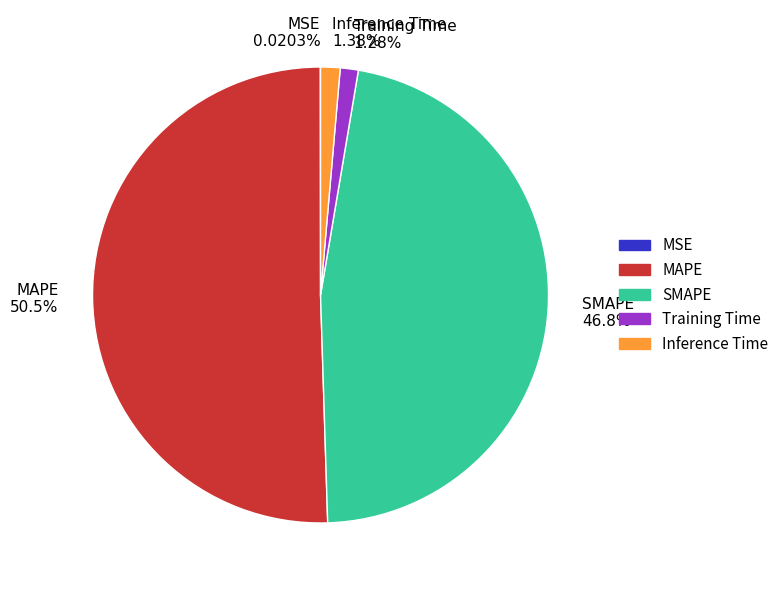

Is MAPE 50.5% the majority of the pie?

Yes